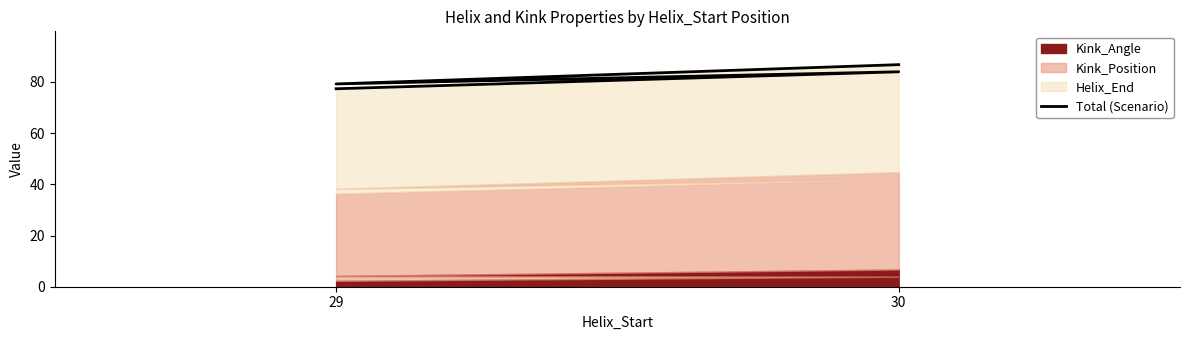

What is the average value?

81.8